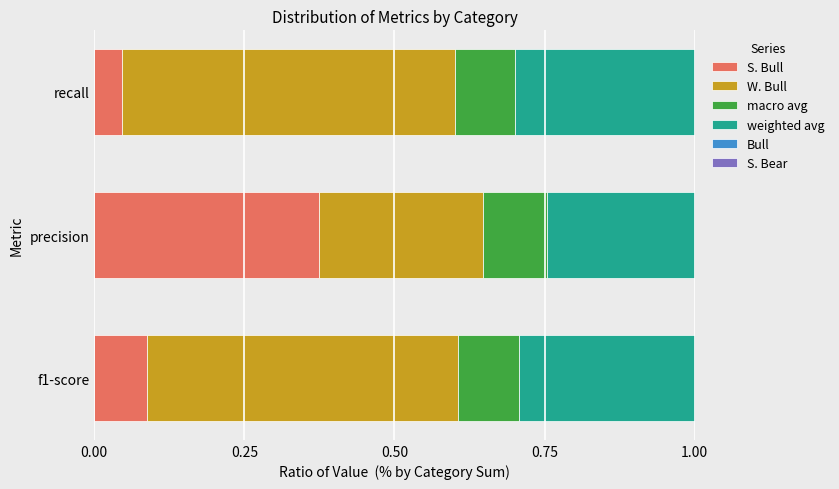

Which category has the lowest value in the S. Bull series?

recall